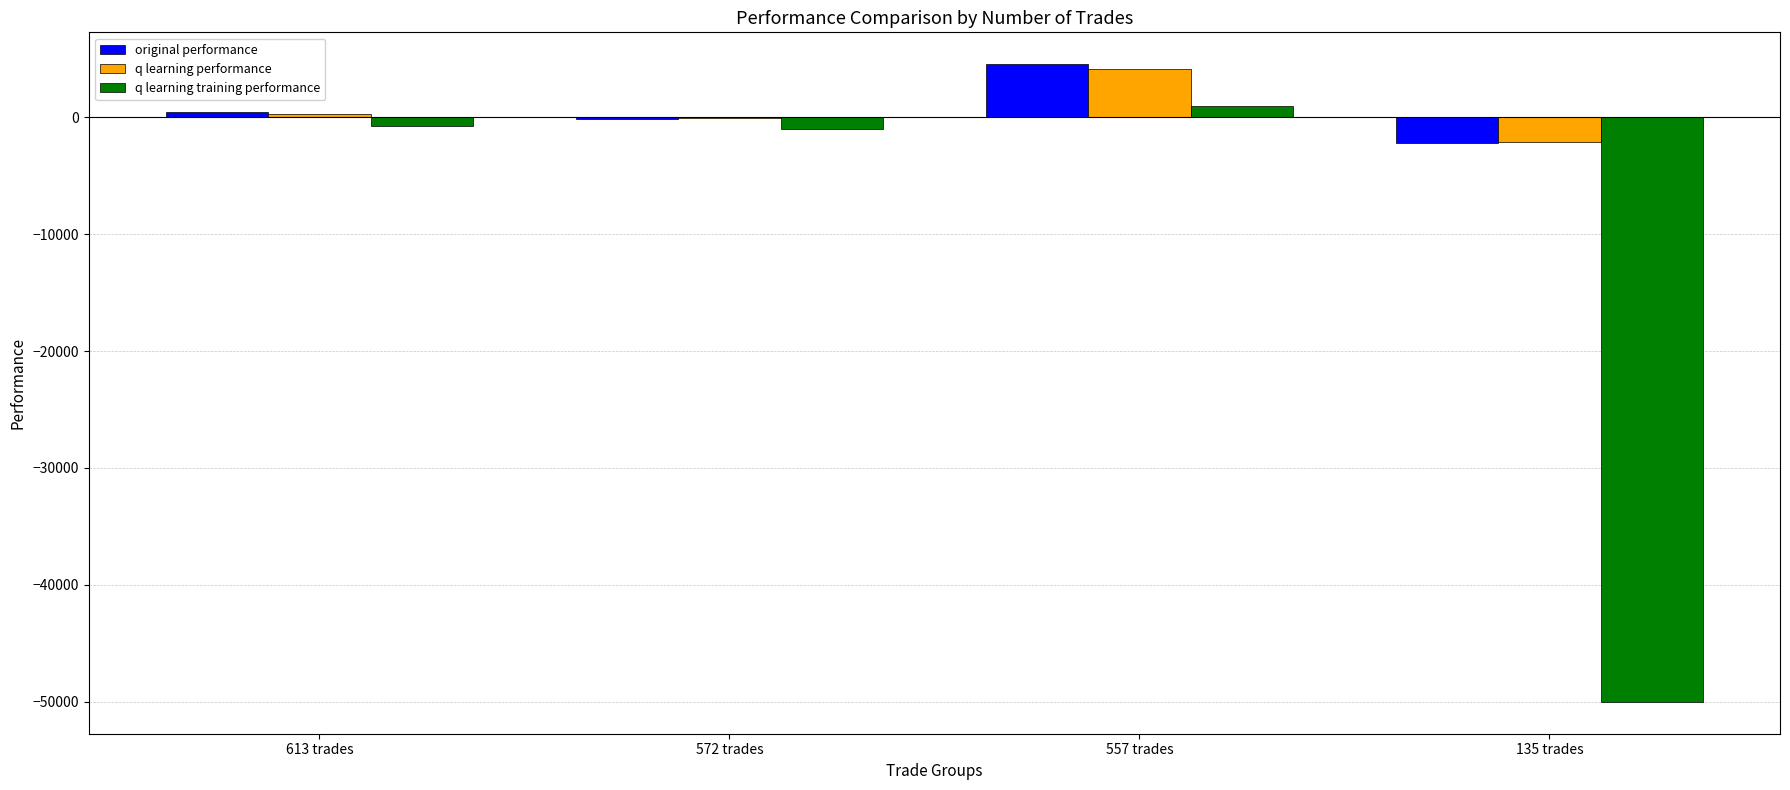

Which series changed the most between 572 trades and 557 trades?

original performance